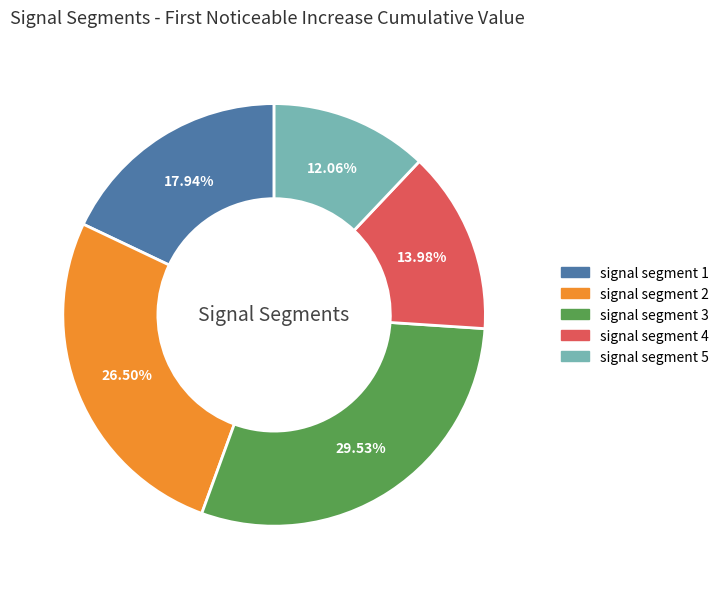

Rank the categories by value from highest to lowest.

signal segment 3, signal segment 2, signal segment 1, signal segment 4, signal segment 5